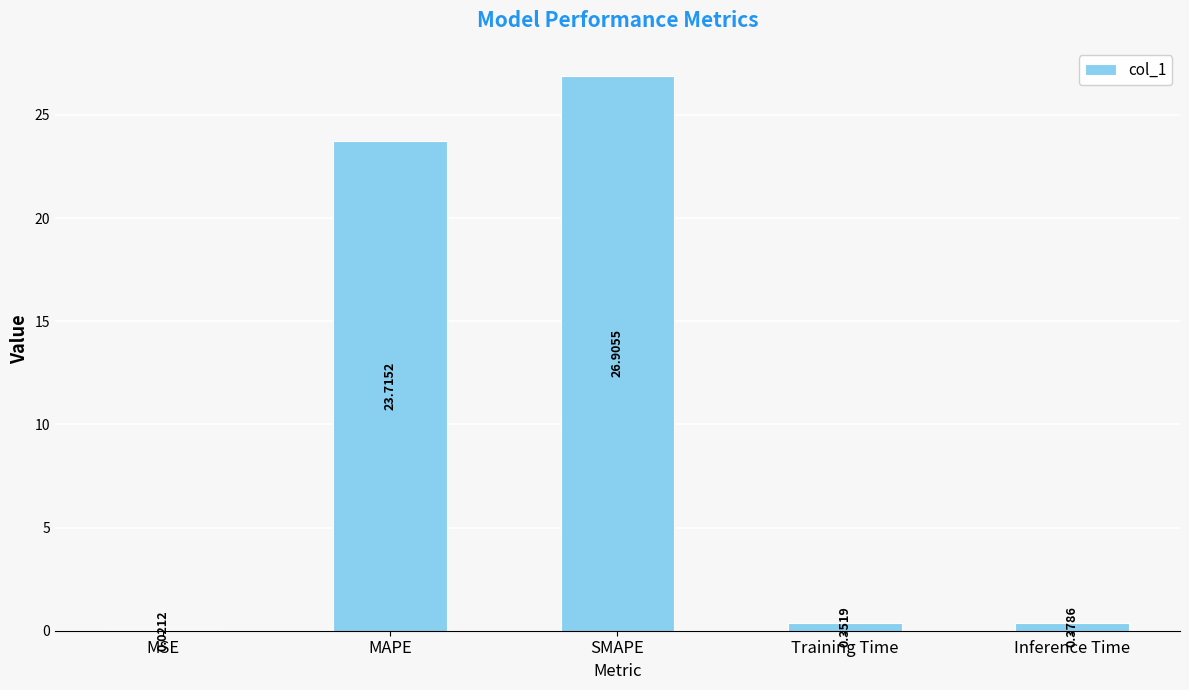

How many data points does each series have?

5